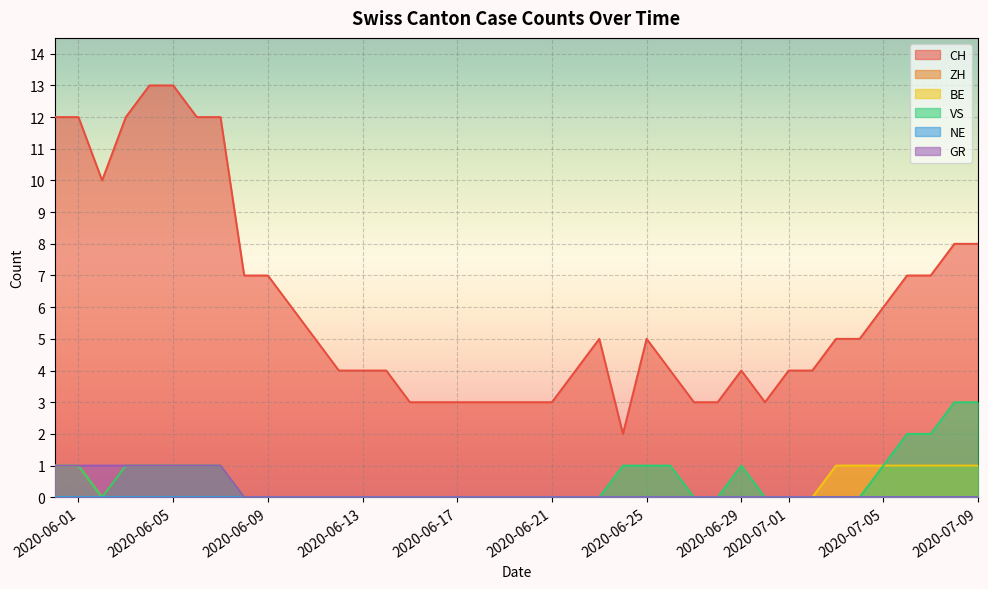

How many distinct data groups are displayed?

6